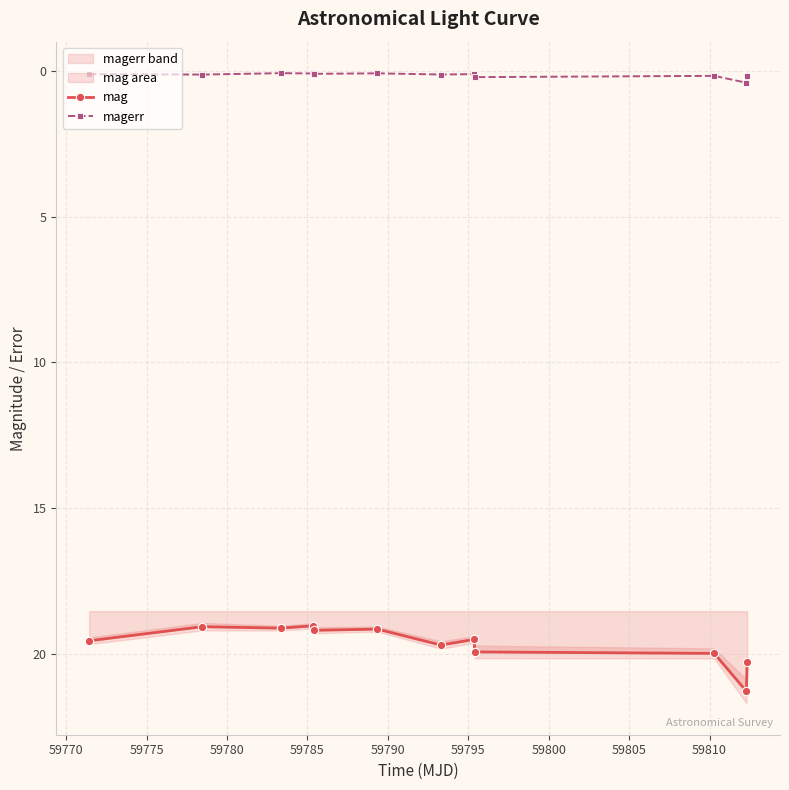

True or false: magerr and mag intersect in this chart.

False